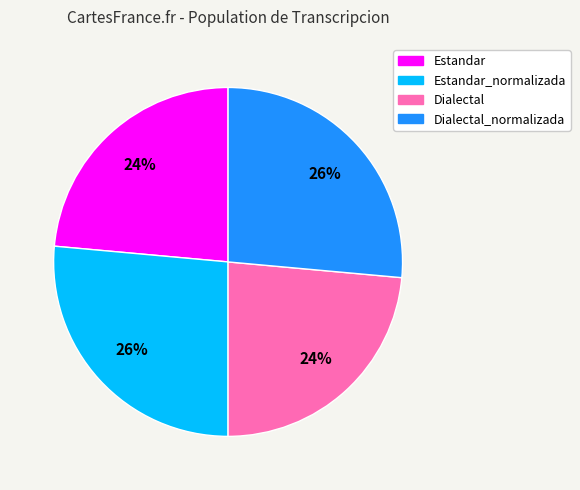

How many segments does this pie chart have?

4